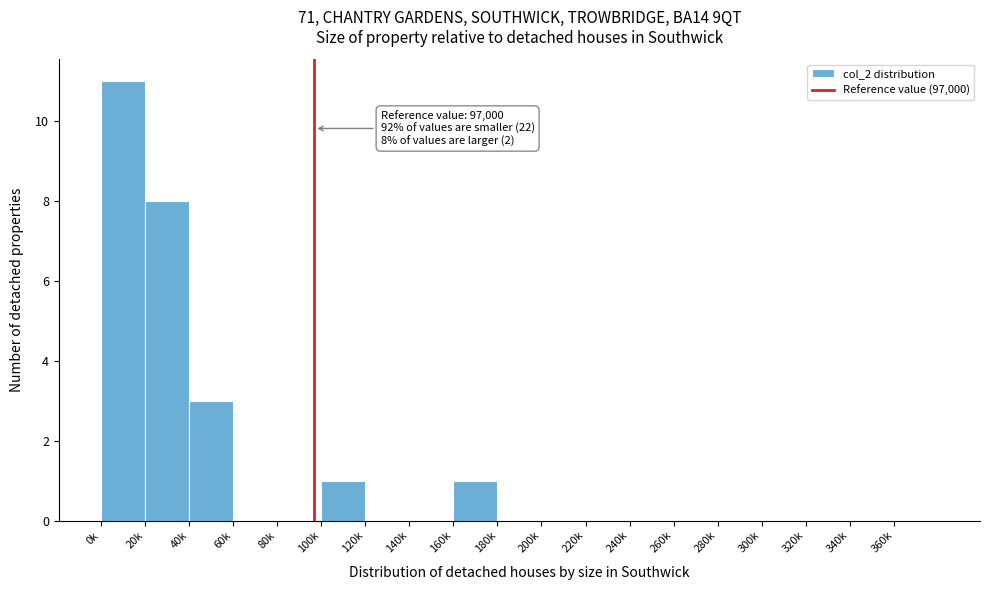

Reading right to left, extract all data points from this chart.

360k=0	340k=0	320k=0	300k=0	280k=0	260k=0	240k=0	220k=0	200k=0	180k=0	160k=1	140k=0	120k=0	100k=1	80k=0	60k=0	40k=3	20k=8	0k=11